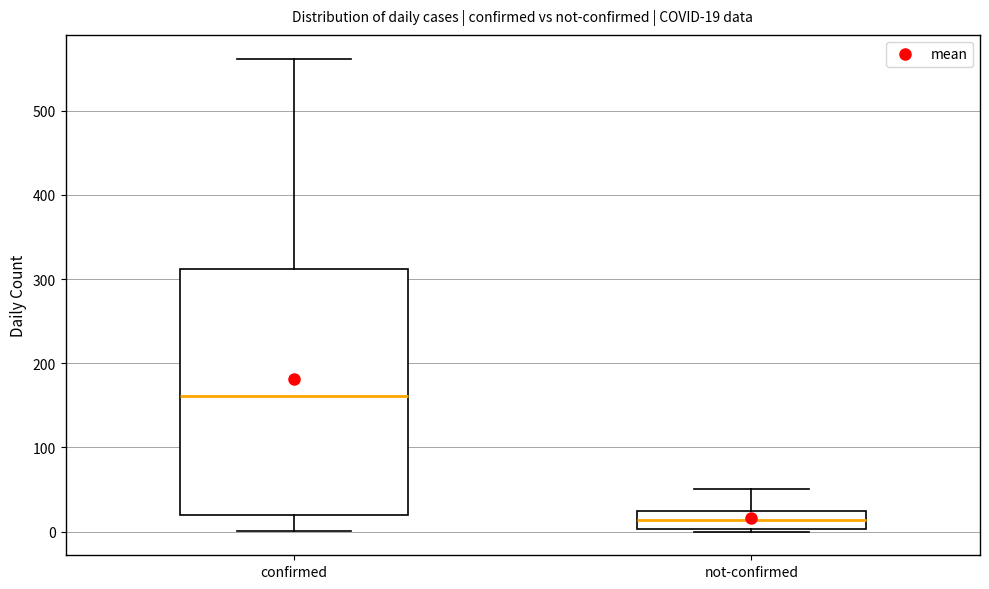

Which box's median line is the highest?

confirmed